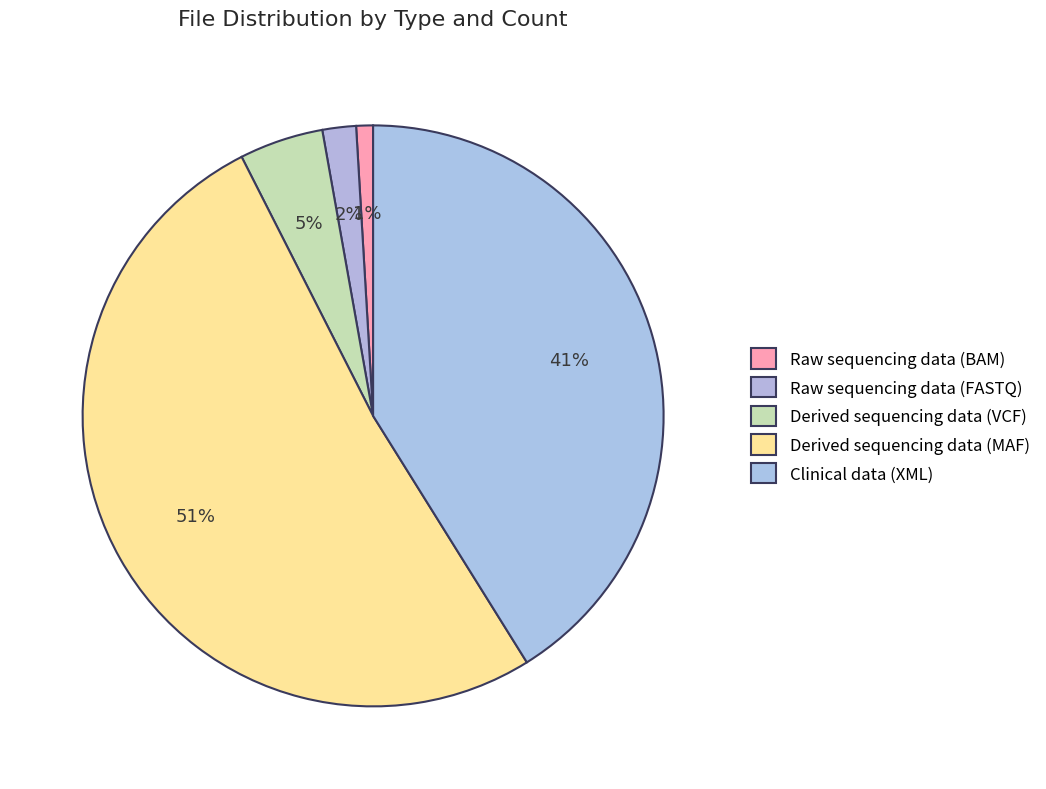

What percentage do Raw sequencing data (FASTQ) and Derived sequencing data (MAF) together represent?

53.3%